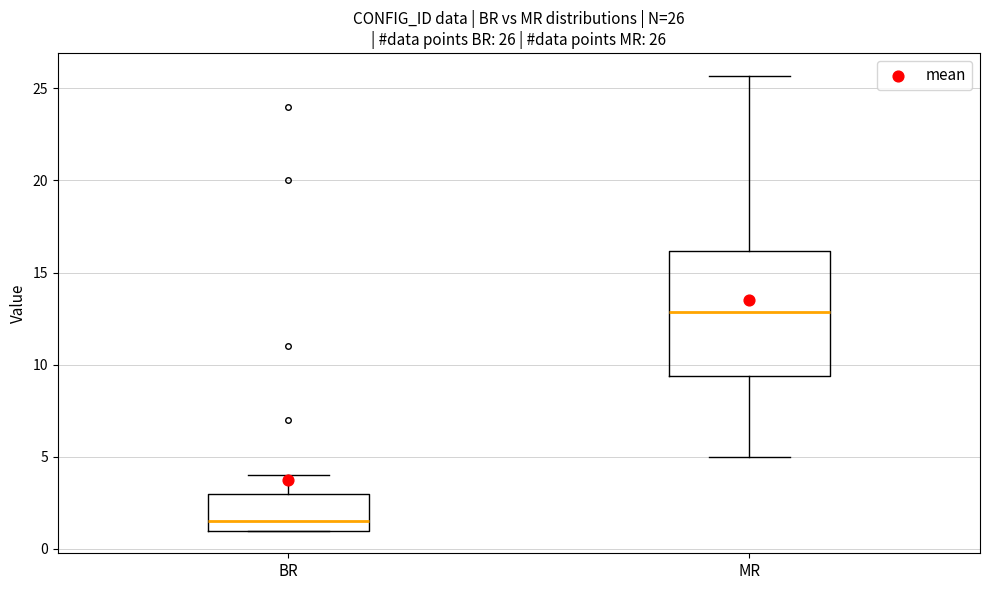

Which box is the tallest, from its lower edge to its upper edge?

MR